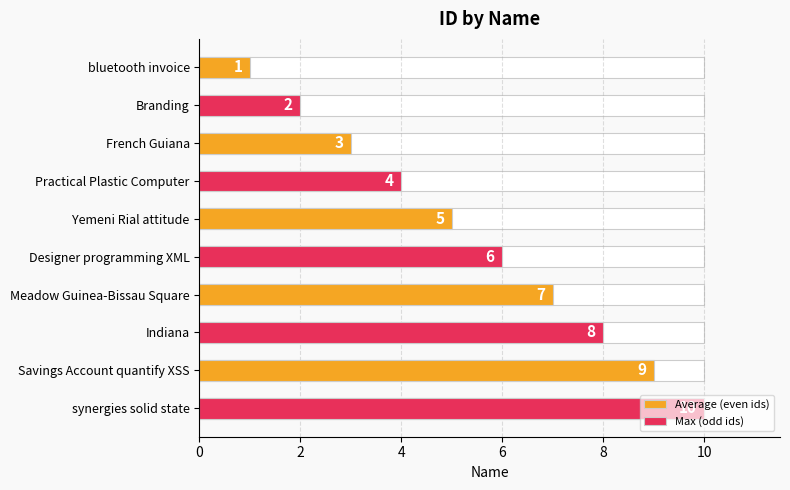

Between 4 and 8, which series saw the biggest shift?

Average (even ids)